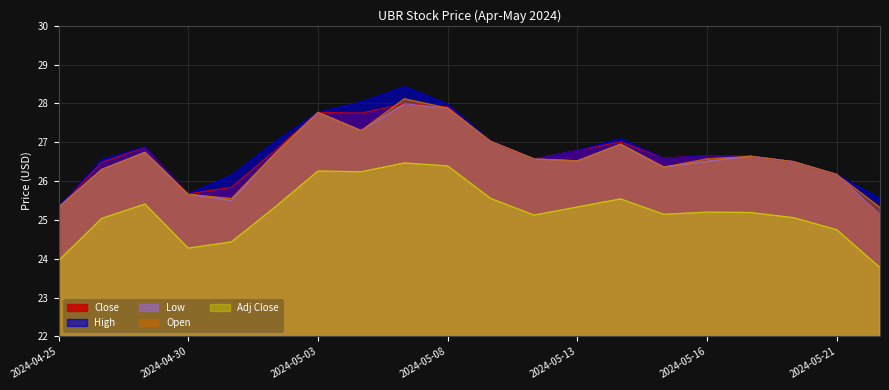

At which category does the chart reach its minimum across all series?

2024-05-22